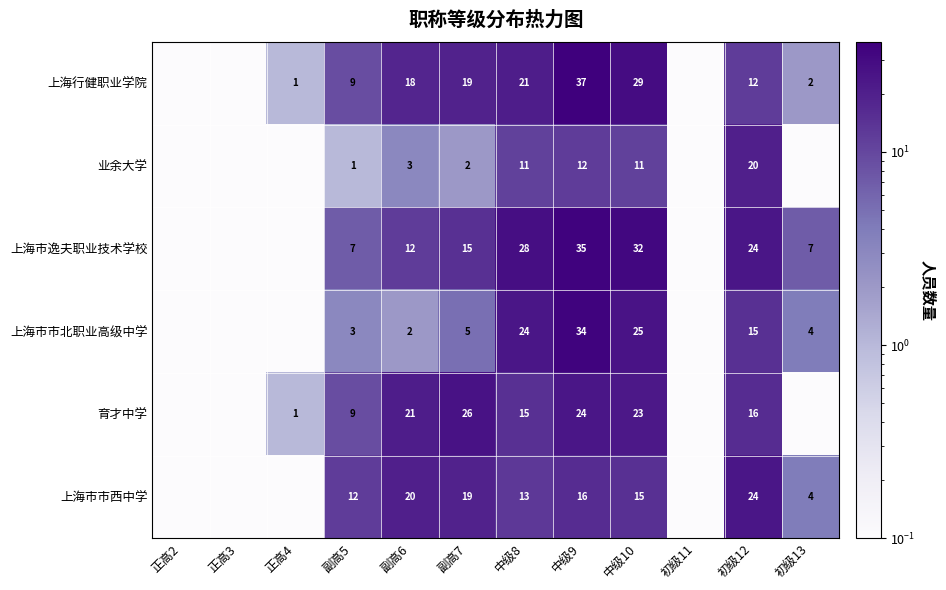

Rank the series at 中级8 from lowest to highest value.

业余大学, 上海市市西中学, 育才中学, 上海行健职业学院, 上海市市北职业高级中学, 上海市逸夫职业技术学校